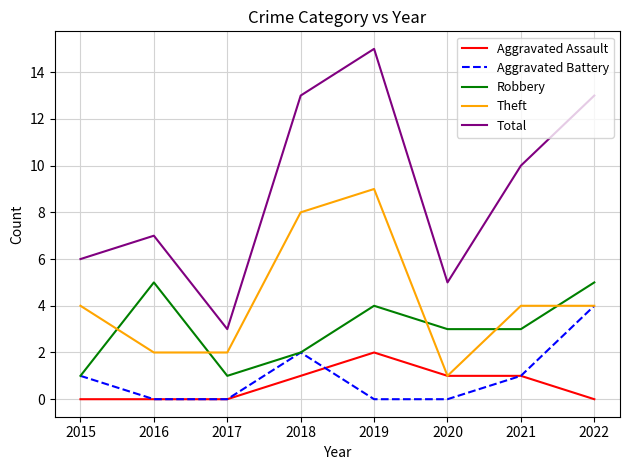

What is the total value across all series at 2018?

26